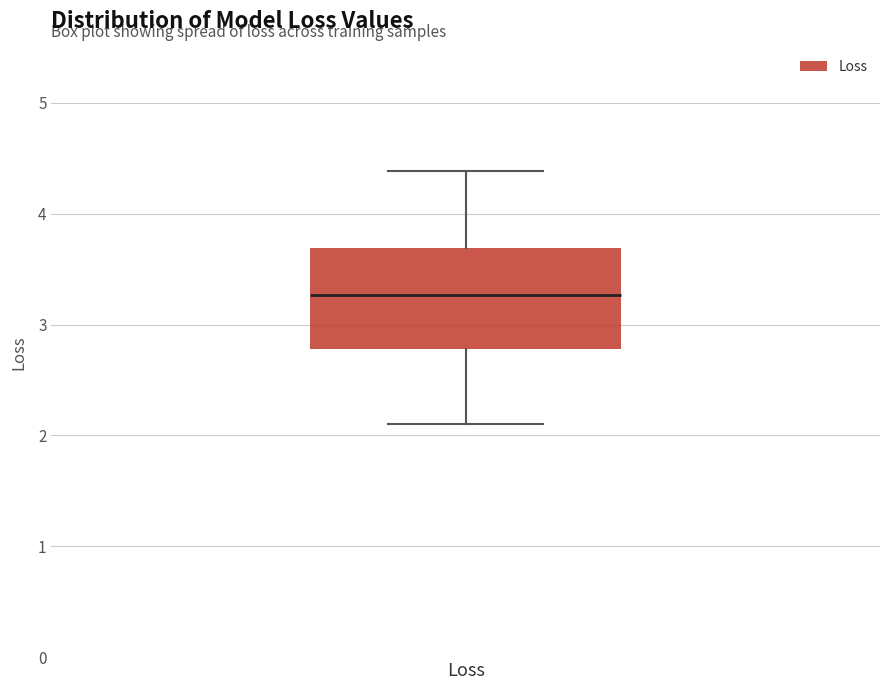

Transcribe this box plot: give where the median line is, the range the box spans, and where the two whiskers end, as read against the y-axis. The values are not printed on the chart, so give them approximately, as read against the axis.

median 3.3, box 2.8 to 3.7, whiskers 2.1 to 4.4